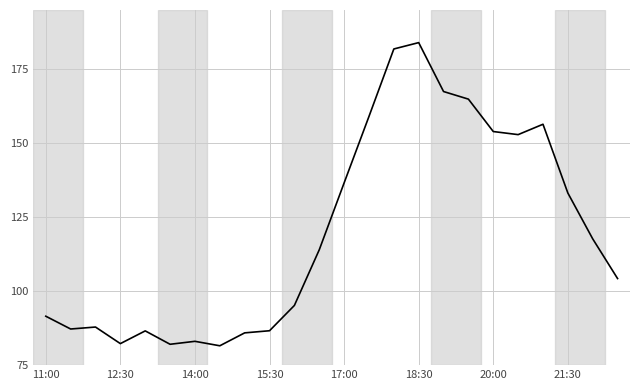

What is the greatest value displayed?

184.0